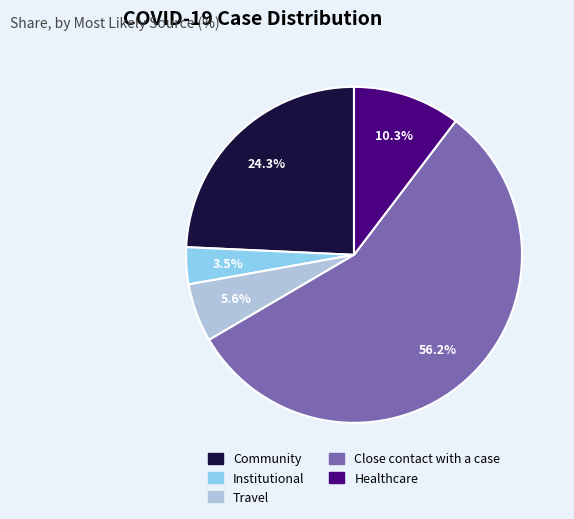

To the nearest percent, what percentage of the pie is Close contact with a case?

56%